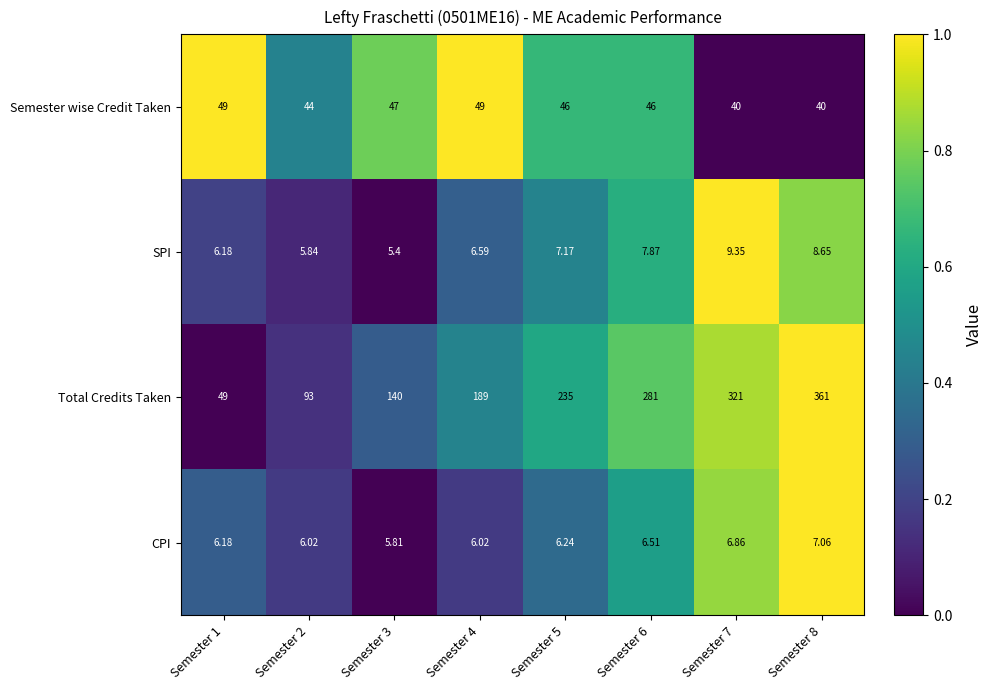

Which series changed the most between Semester 4 and Semester 7?

Total Credits Taken